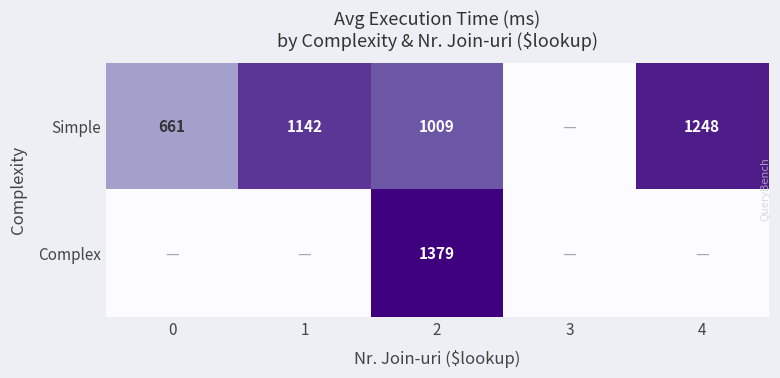

At how many categories does at least one series exceed 800?

3